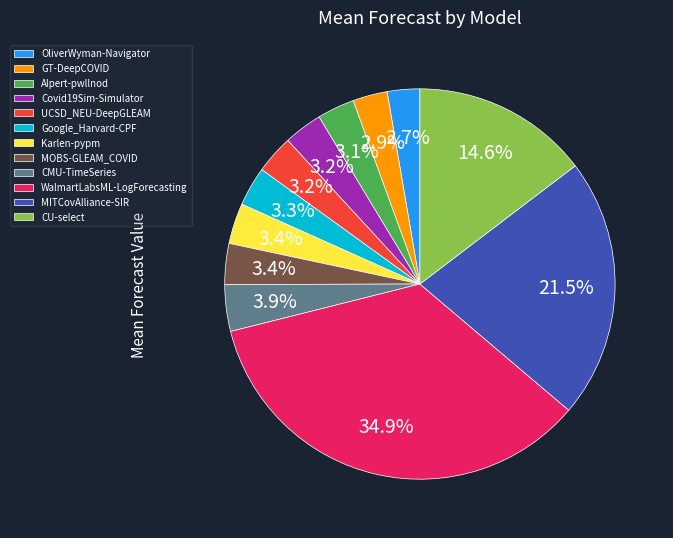

Approximately how many times larger is the value at GT-DeepCOVID compared to AIpert-pwllnod?

0.9